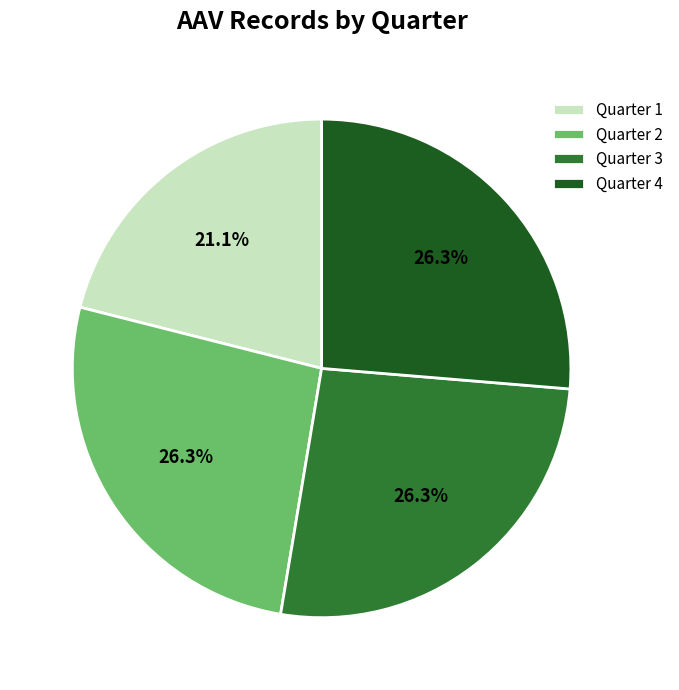

Count the number of slices in the pie.

4